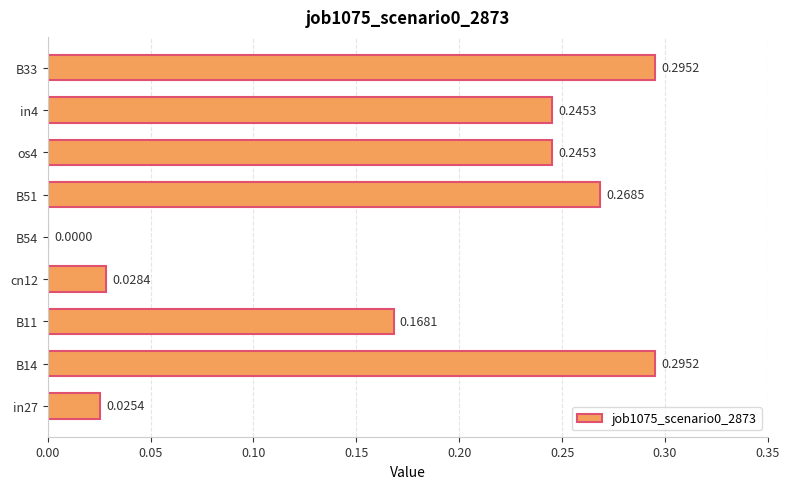

What is the change in value from B11 to os4?

+0.1